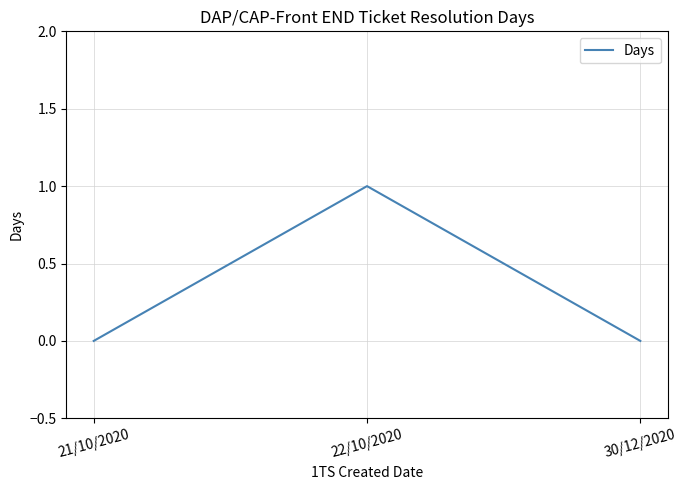

Is it true that the value at 22/10/2020 is 2?

False